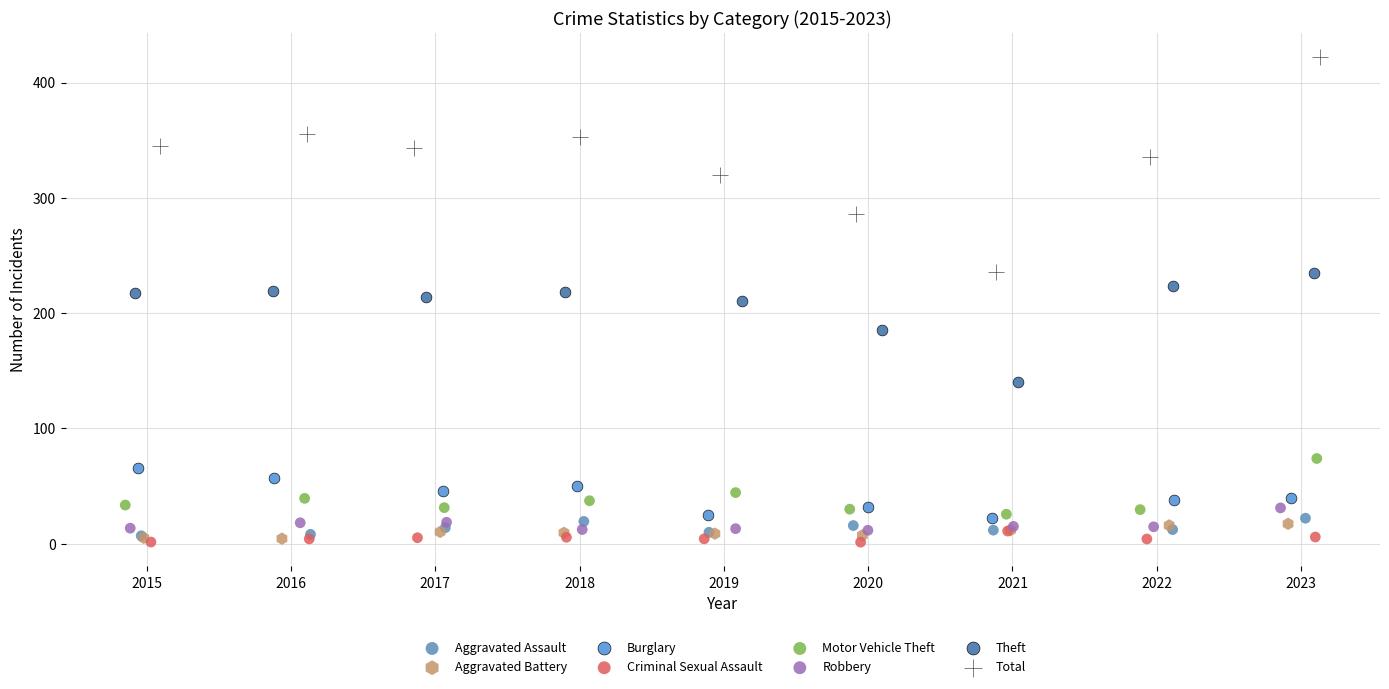

Which series has the widest spread of Y values?

Total